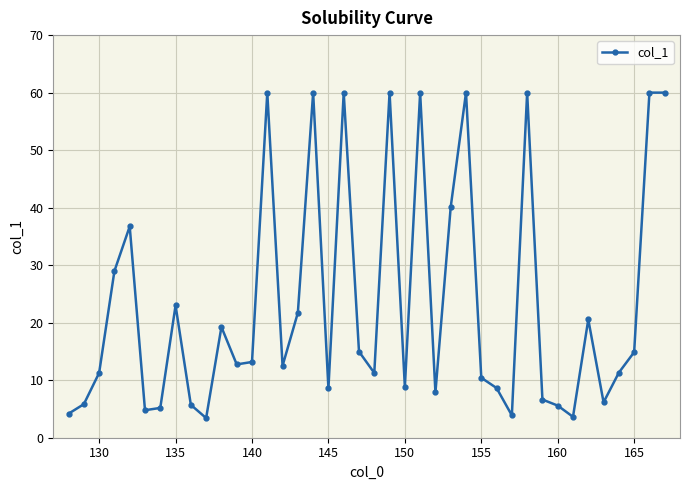

Does the chart have visible grid lines?

Yes